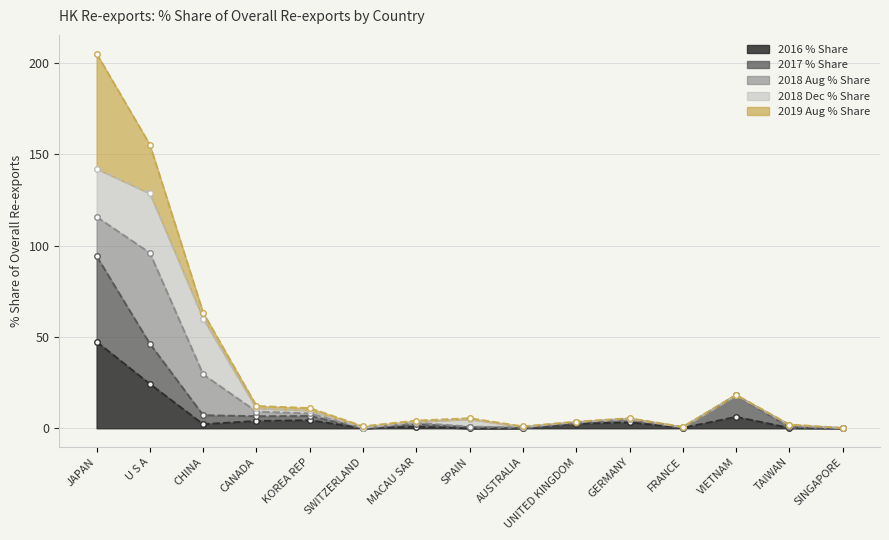

At which label does 2019 Aug % Share first exceed 2?

JAPAN